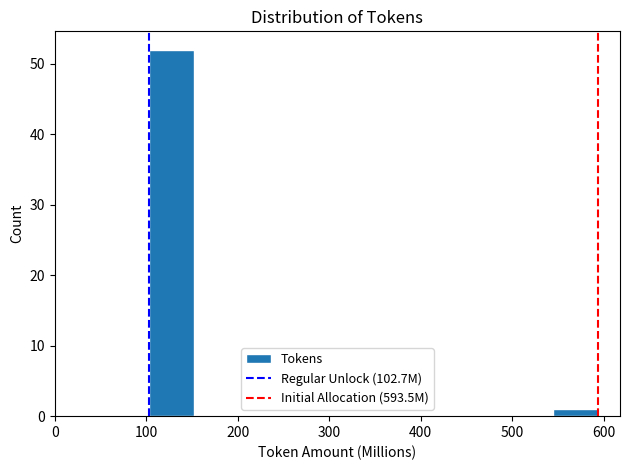

Reading left to right, list every bar in this chart as the range it spans on the x-axis followed by its height. Neither the bar edges nor the heights are printed on the chart, so give them approximately, as read against the axes.

100 to 150: 52
150 to 200: 0
200 to 250: 0
250 to 300: 0
300 to 350: 0
350 to 400: 0
400 to 450: 0
450 to 500: 0
500 to 540: 0
540 to 590: 1